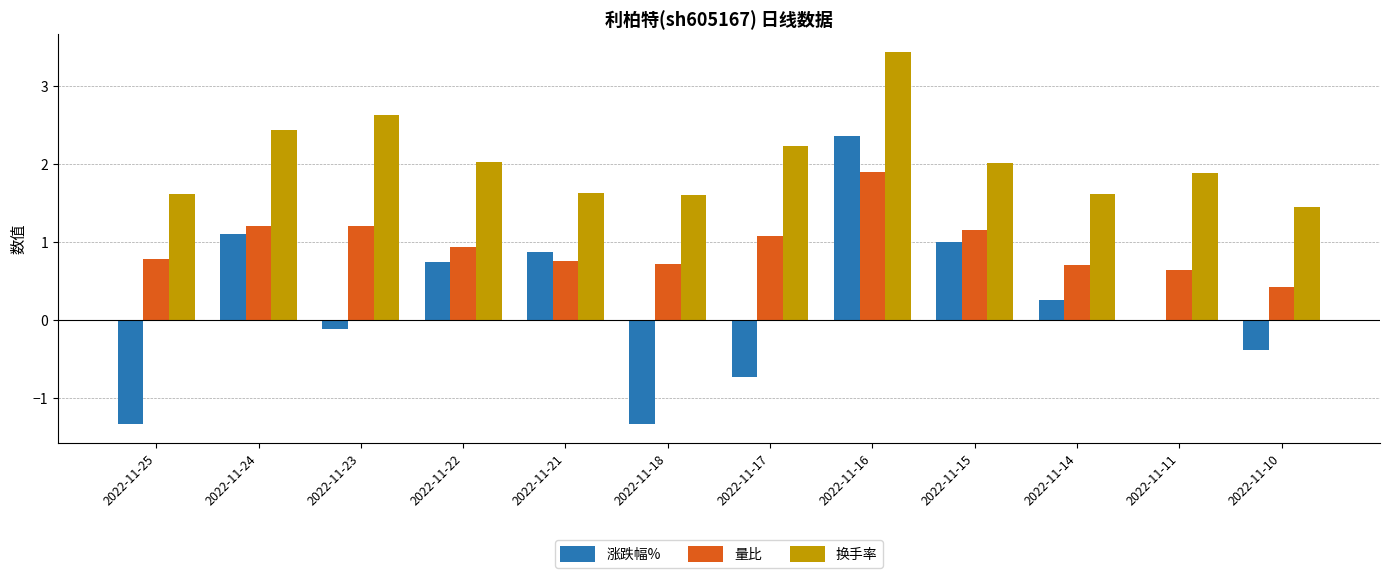

The 量比 series shows 1.4 at 2022-11-25. True or false?

False